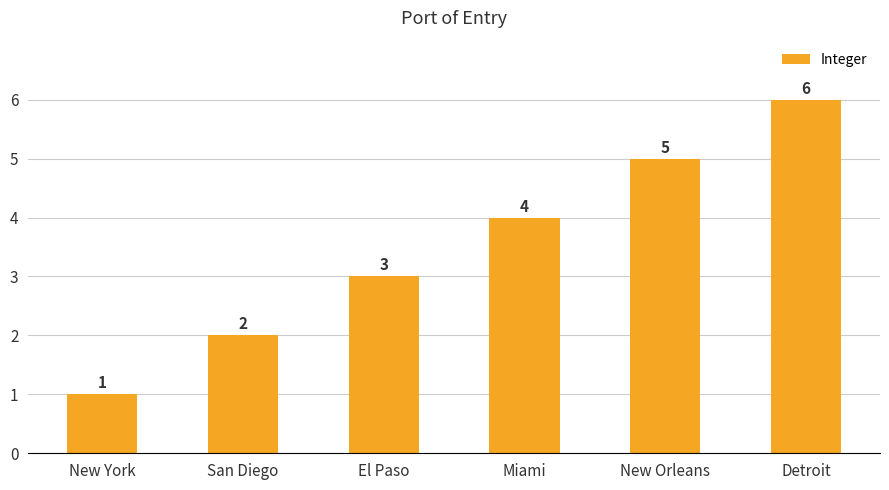

What is the change in value from Miami to Detroit?

+2